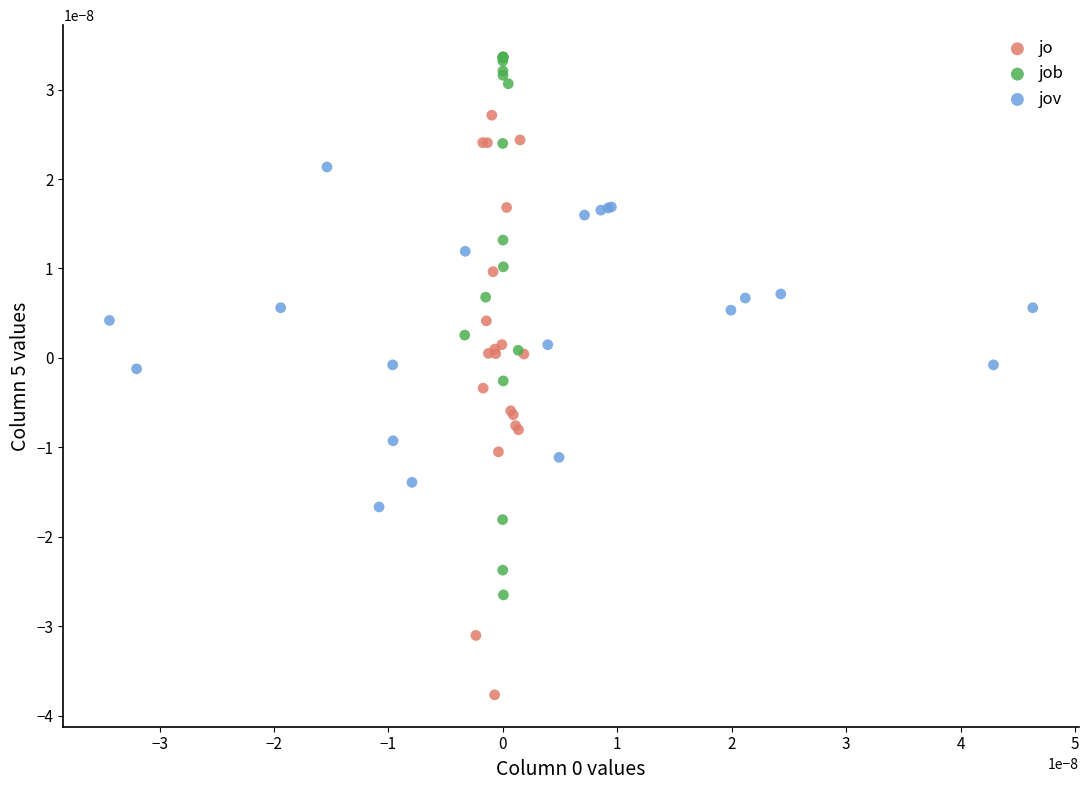

Which series contains the lowest Y value?

jo